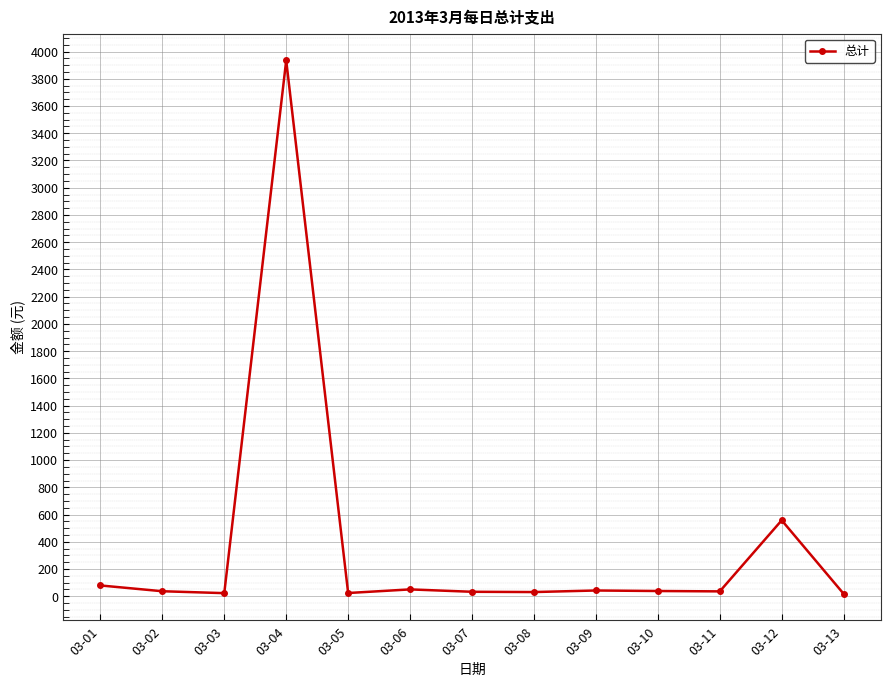

What is the maximum value shown in the chart?

3935.0